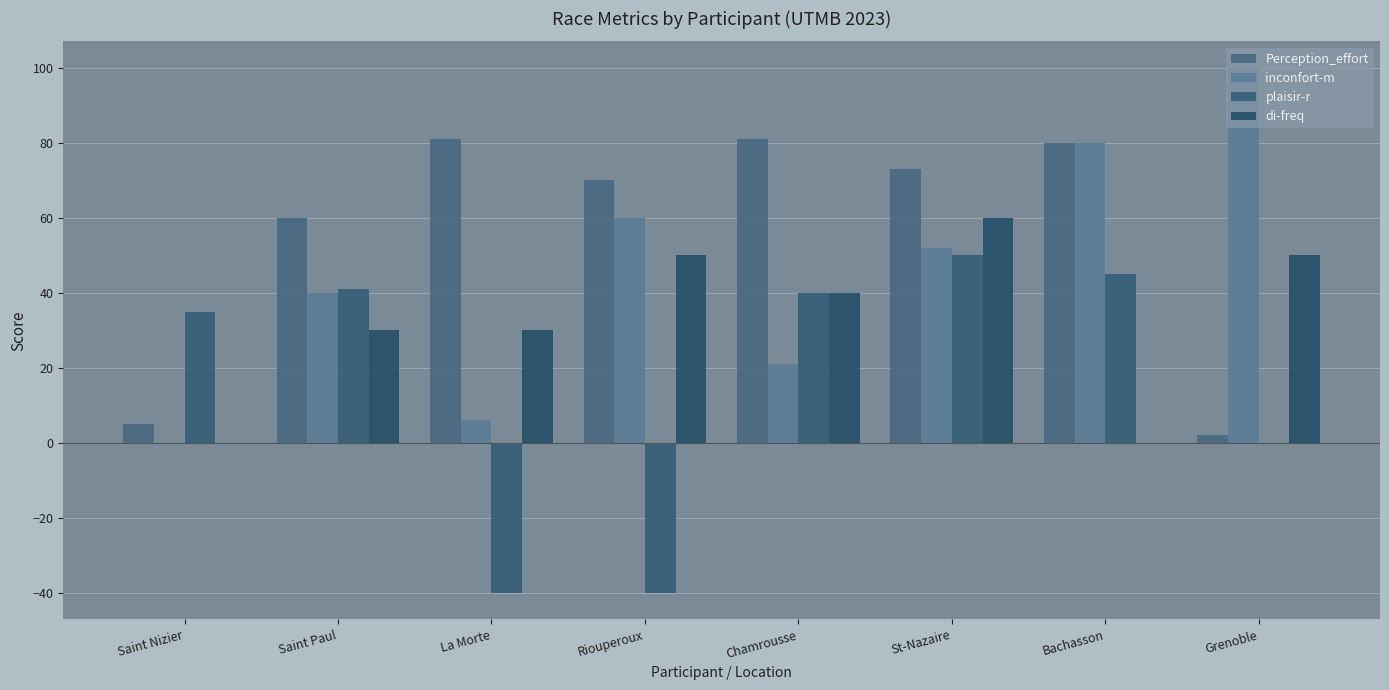

How many groups of bars are there?

8